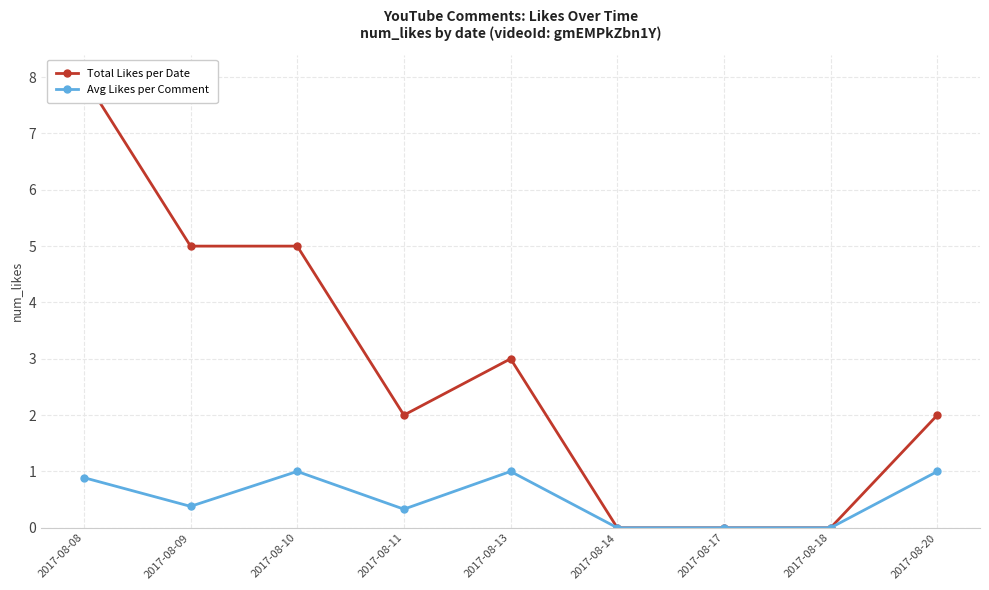

What is the value of the Total Likes per Date point at the 3rd from the left?

5.0